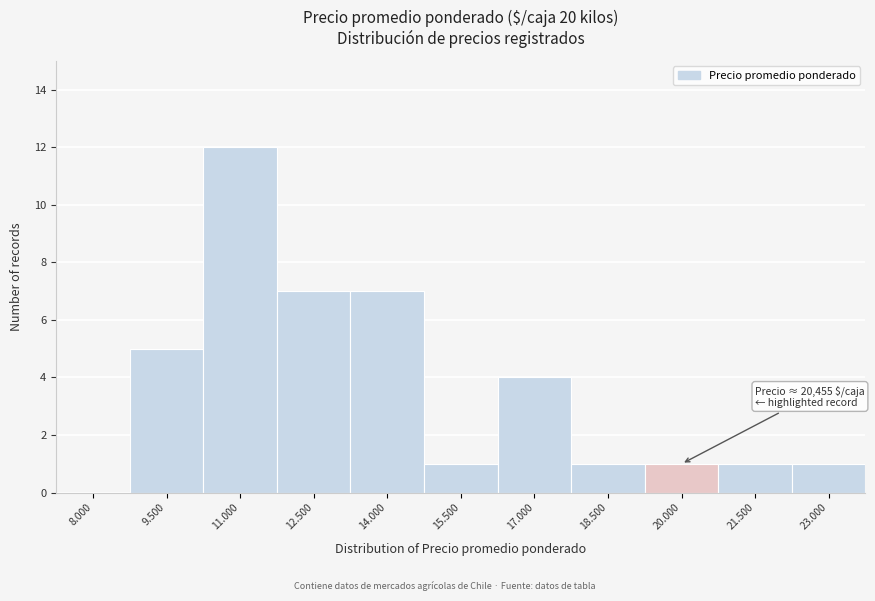

Reading left to right, what are all the values shown in this chart?

8.000=0	9.500=5	11.000=12	12.500=7	14.000=7	15.500=1	17.000=4	18.500=1	20.000=1	21.500=1	23.000=1